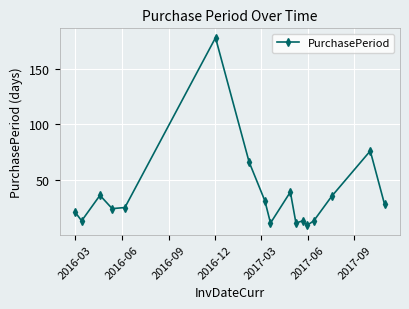

What is the minimum value shown in the chart?

9